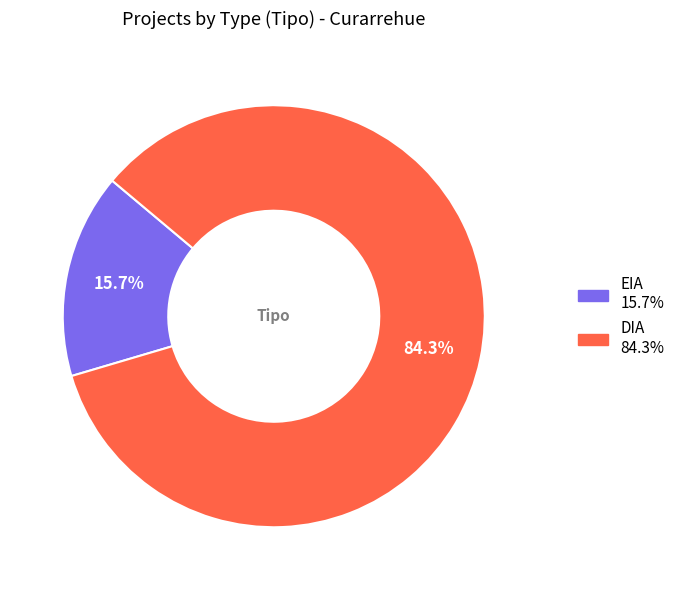

To the nearest percent, what is the average slice percentage?

50%